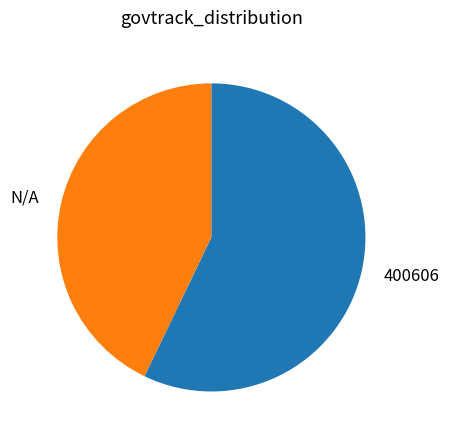

The 400606 slice represents 57% of the pie. True or false?

True